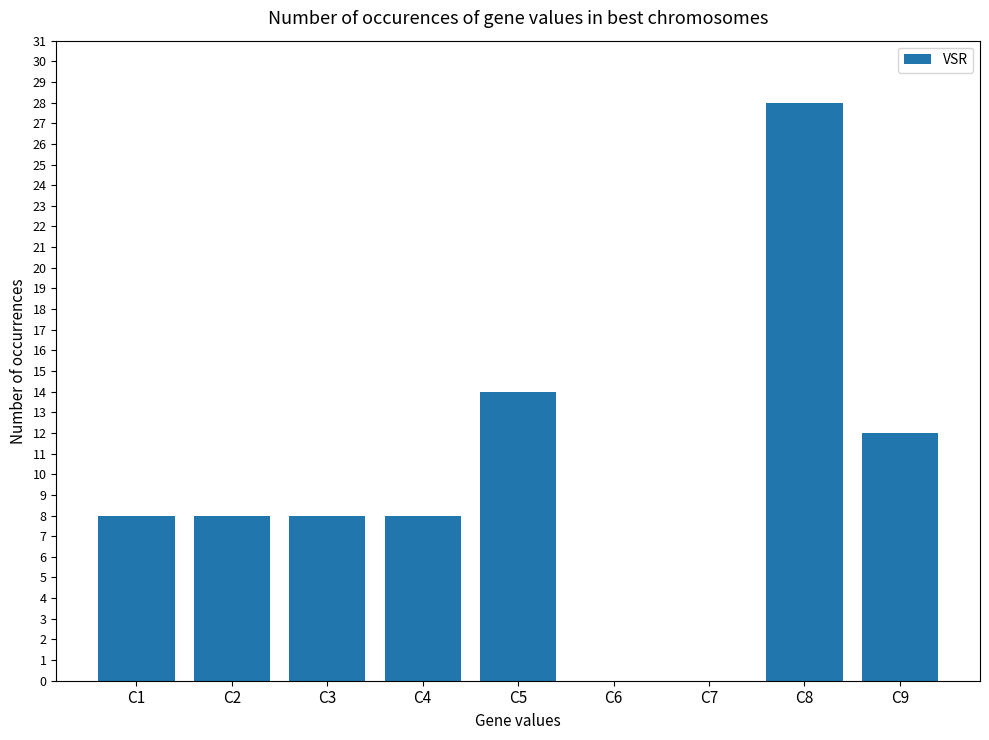

Between C5 and C9, which is larger?

C5